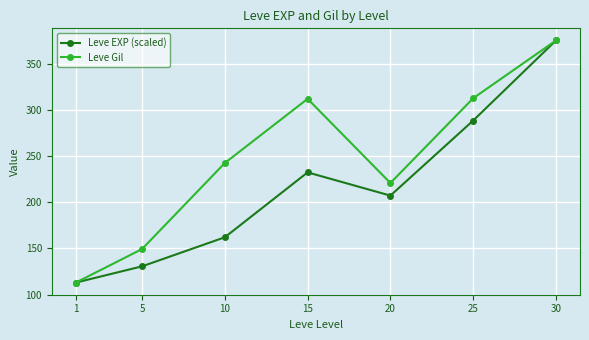

What is the smallest value displayed?

113.0